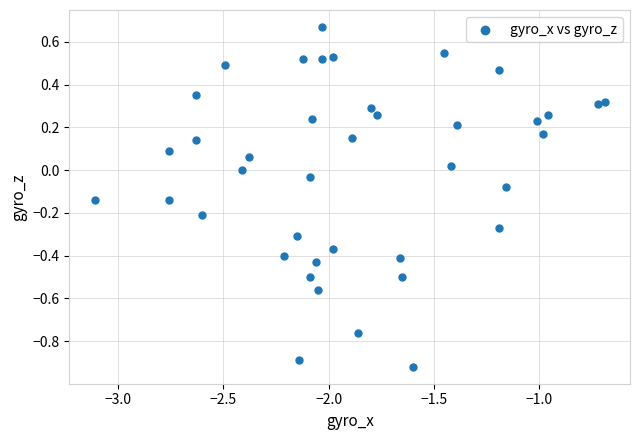

What is the range of Y values (max minus min)?

1.6